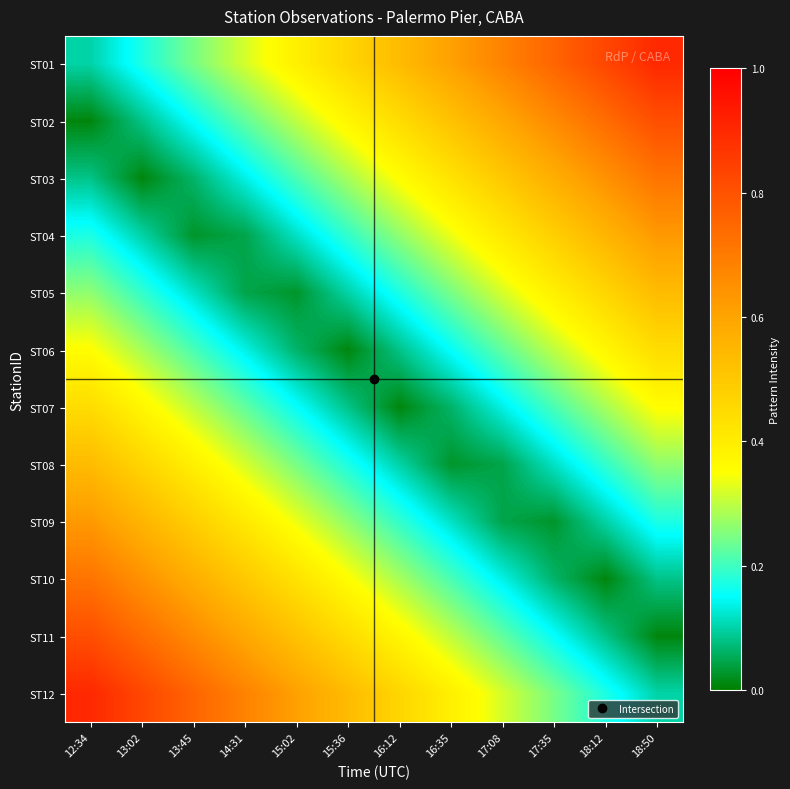

At which category is the sum across all series the highest?

12:34